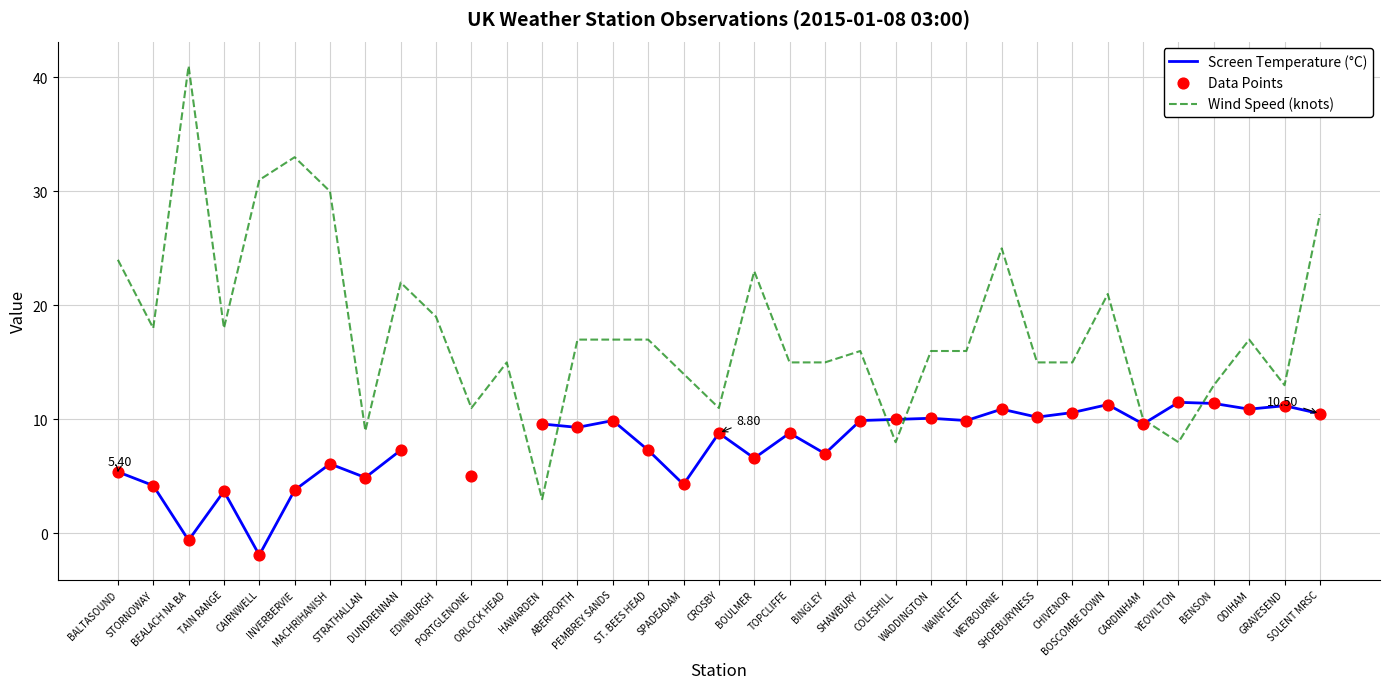

Which series has the largest Y range (max minus min)?

Wind Speed (knots)